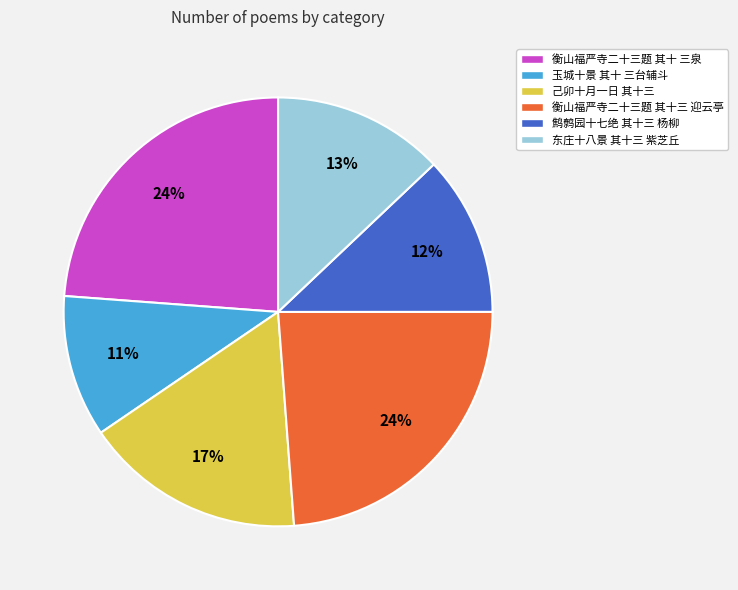

Does any single category account for the majority?

No